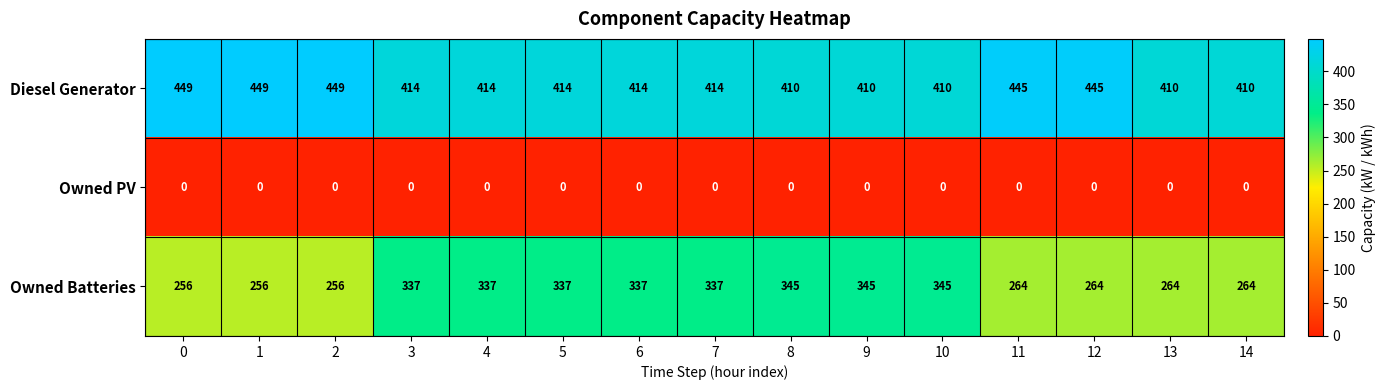

Which series has the largest range (max minus min)?

Owned Batteries